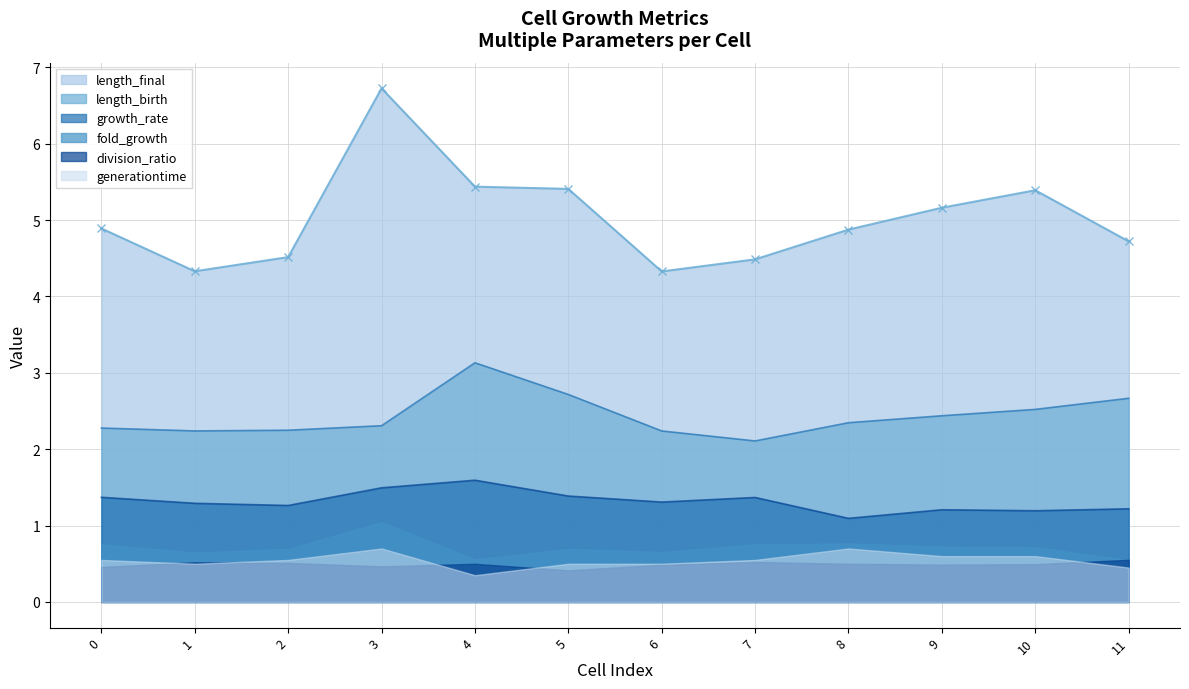

In length_final, how many points are lower than both neighbors (excluding endpoints)?

2